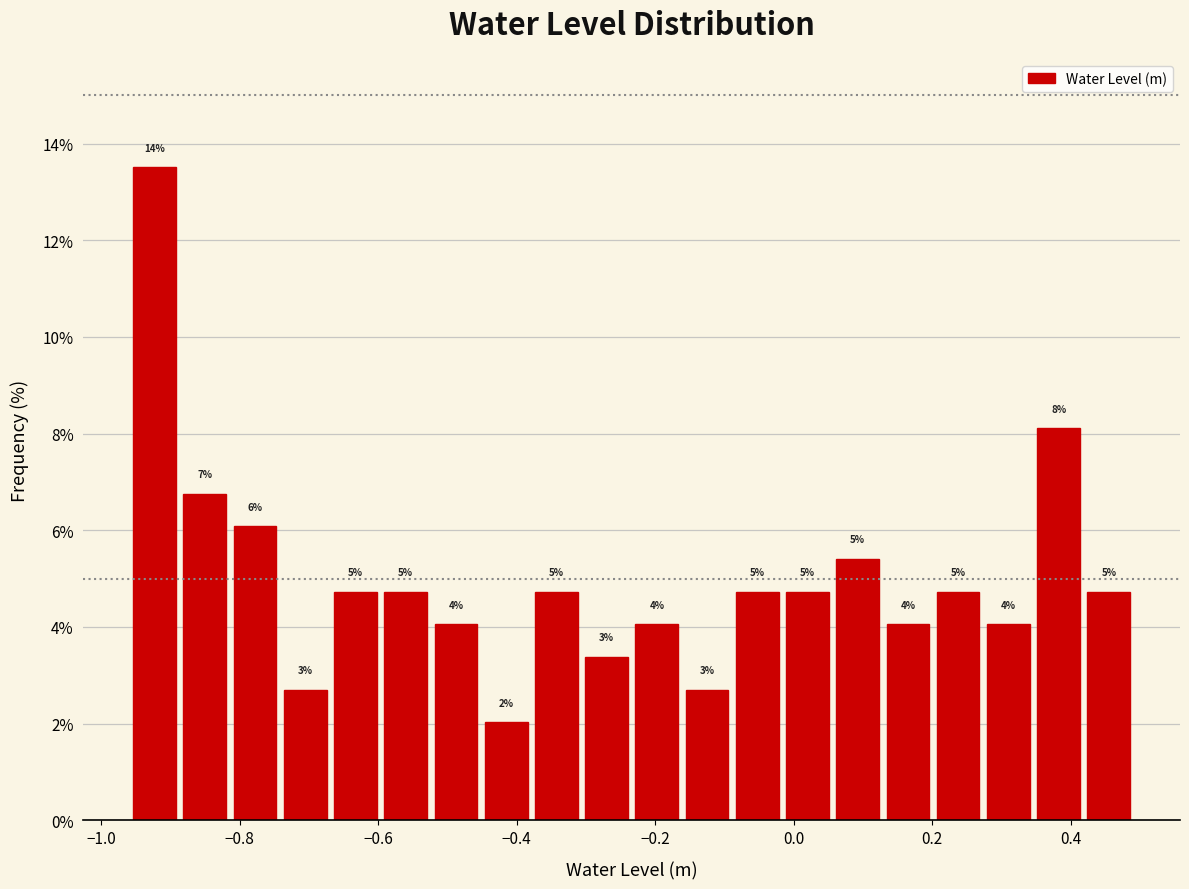

Around what value on the x-axis is the tallest bar? Give the approximate position of its centre, as read against the axis.

-0.92